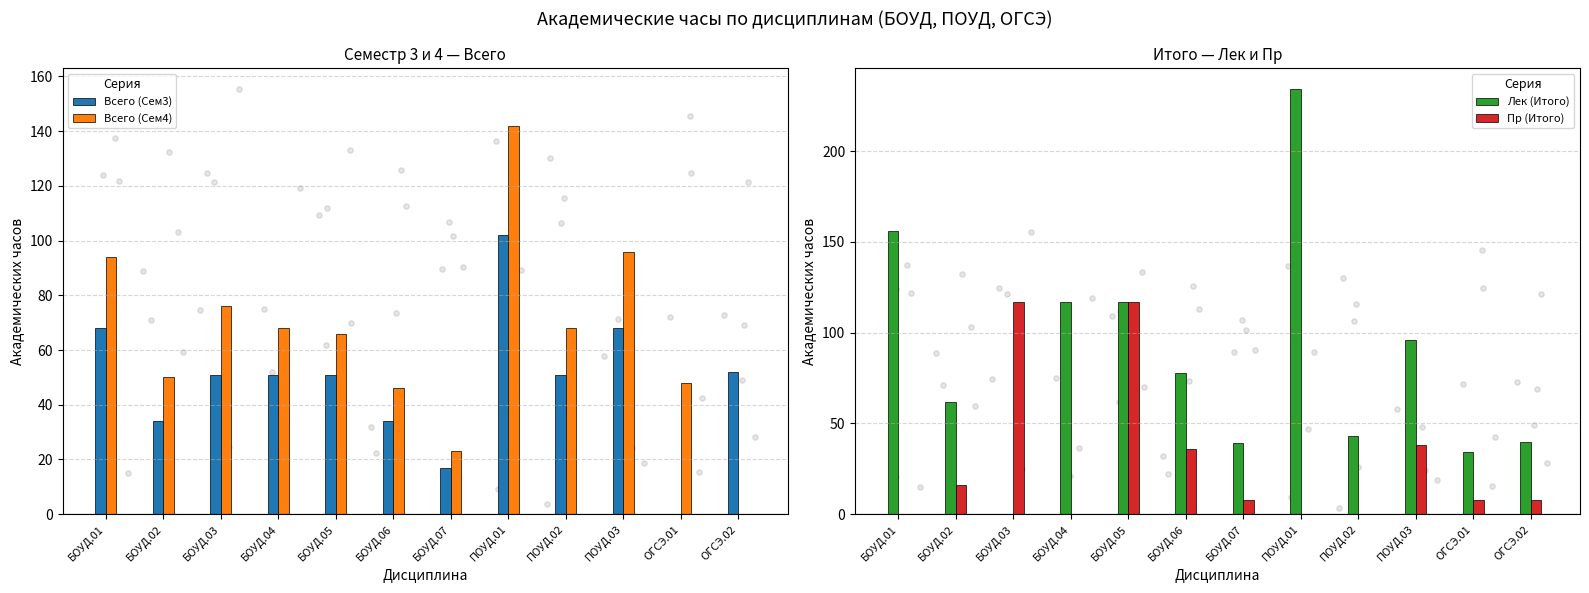

Which series has the largest total across all categories?

Лек (Итого)